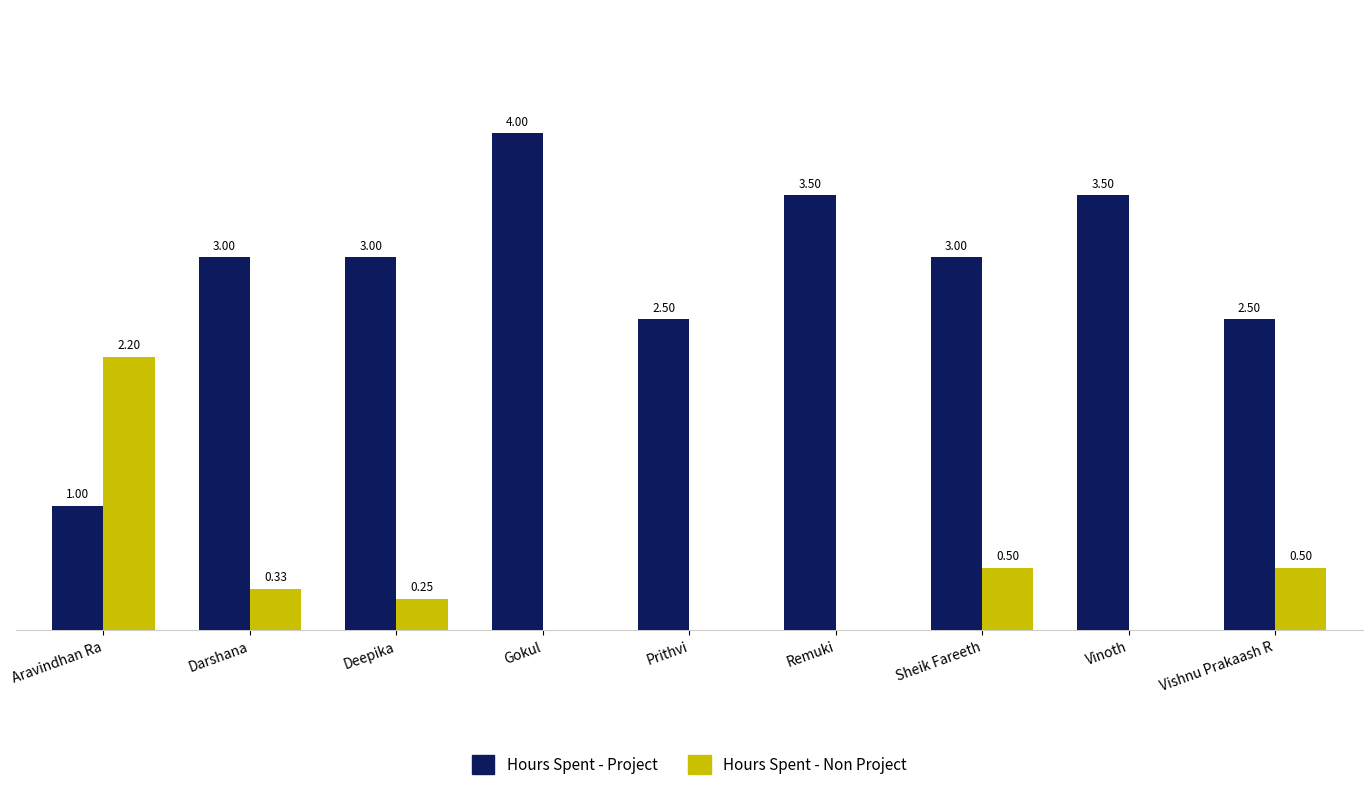

Which series has the largest range (max minus min)?

Hours Spent - Project